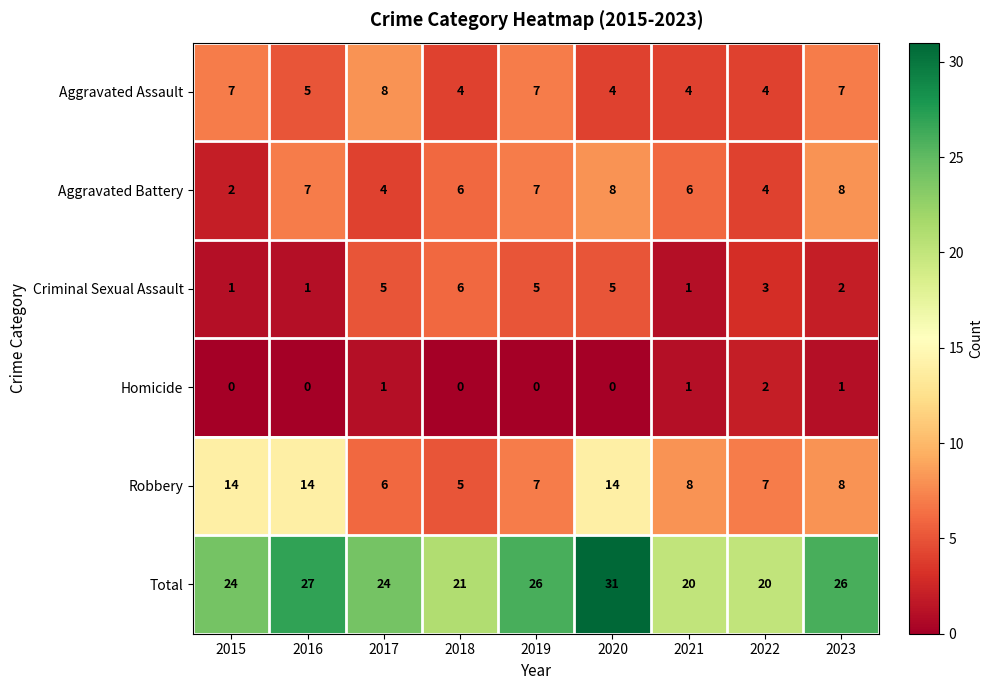

What is the approximate value of Criminal Sexual Assault at 2019?

5